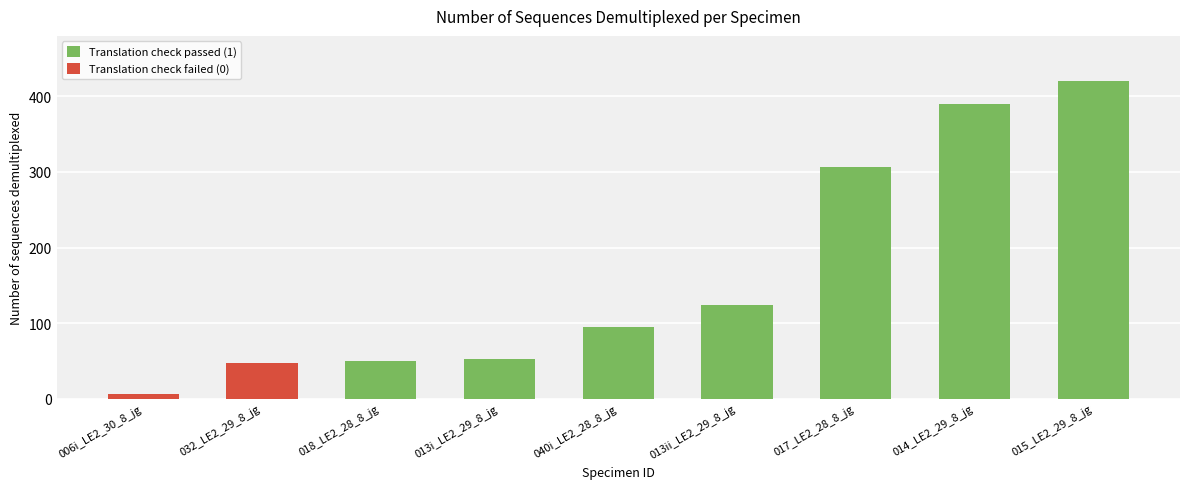

Between 032_LE2_29_8_jg and 013ii_LE2_29_8_jg, which is larger?

013ii_LE2_29_8_jg